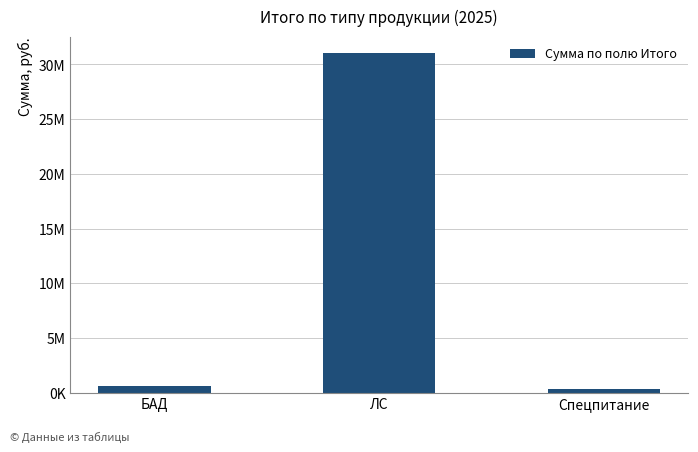

Reading right to left, extract all data points from this chart.

344000	31005000	627000